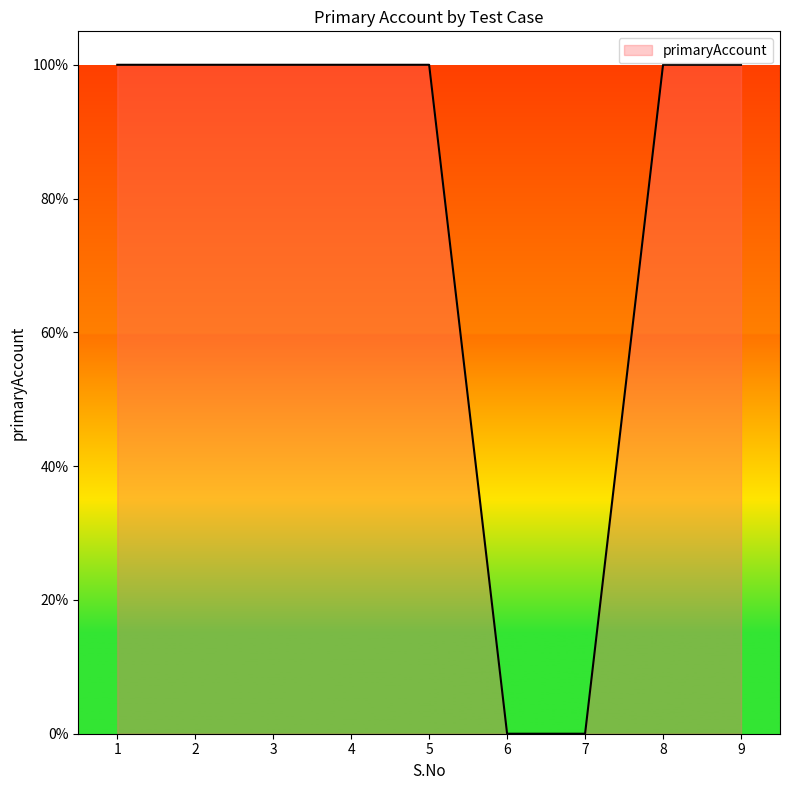

What is the change in value from 7 to 9?

+100